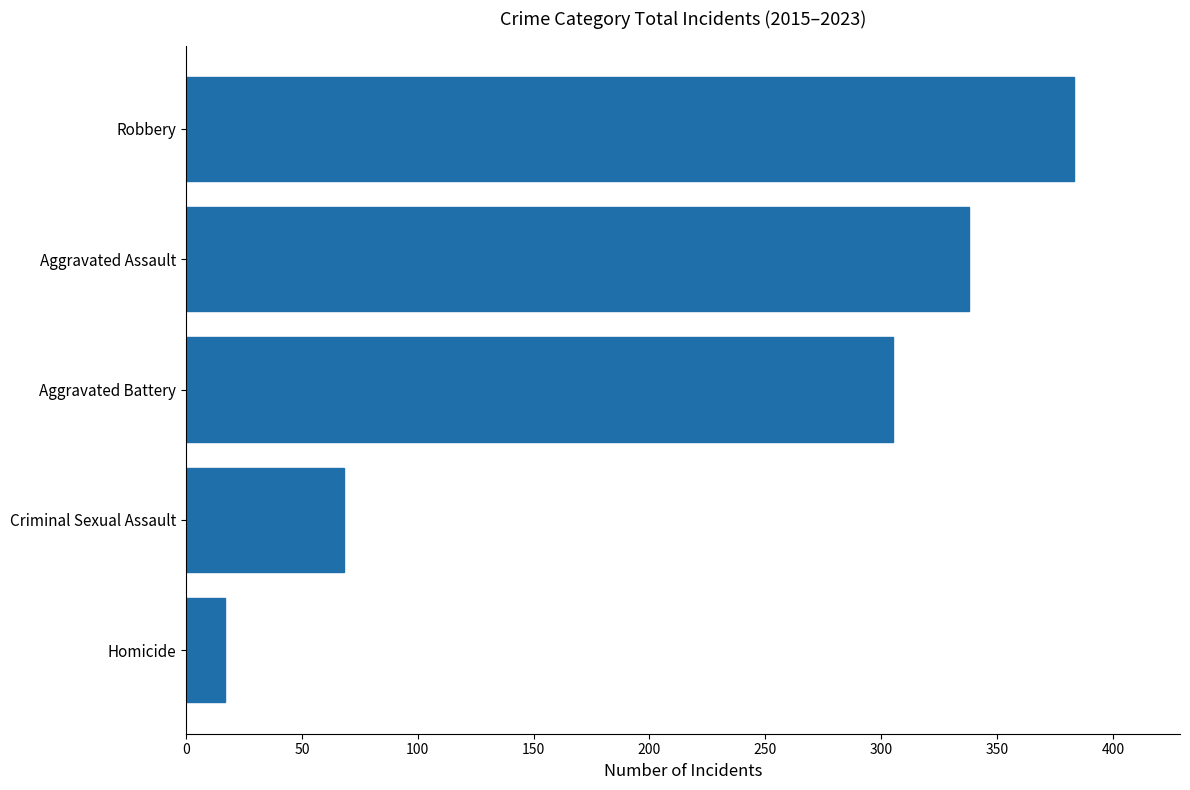

Reading bottom to top, transcribe all the data shown in this chart.

17	68	305	338	383